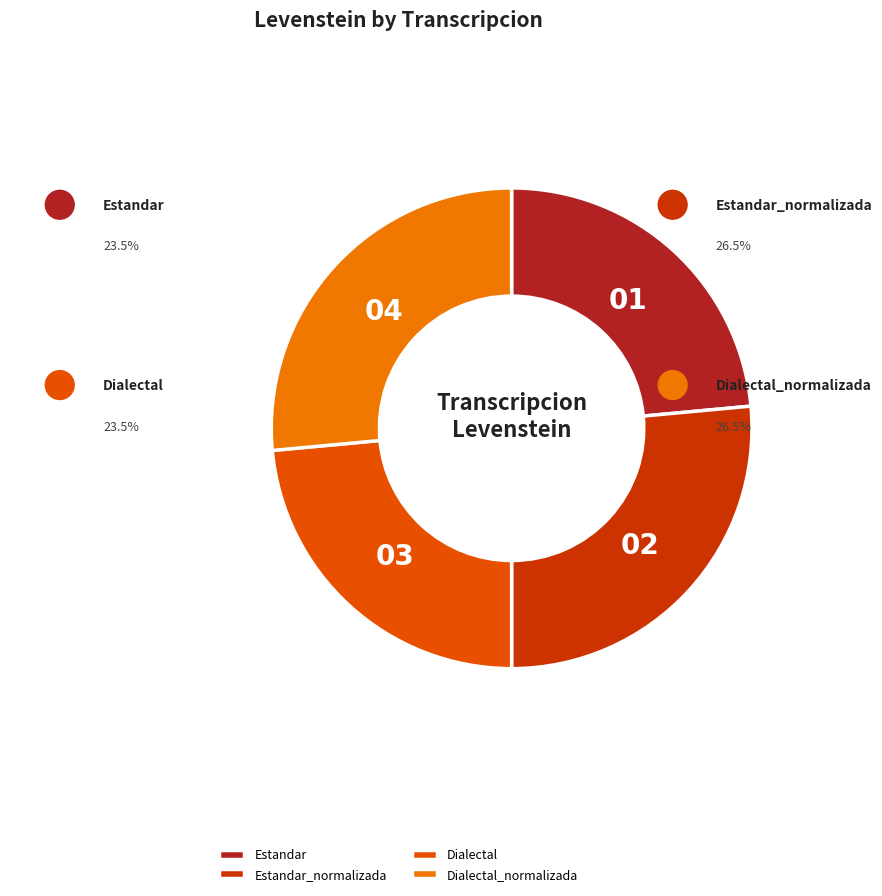

How many slices are in this pie chart?

4